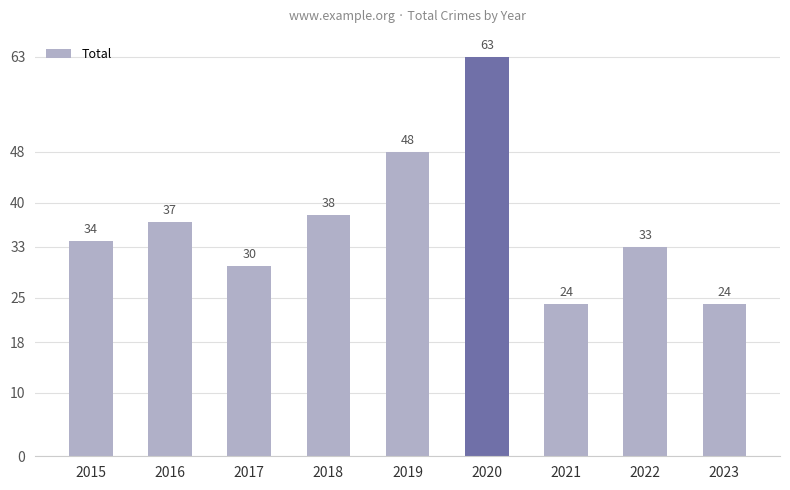

What is the sum of the values at 2021 and 2018?

62